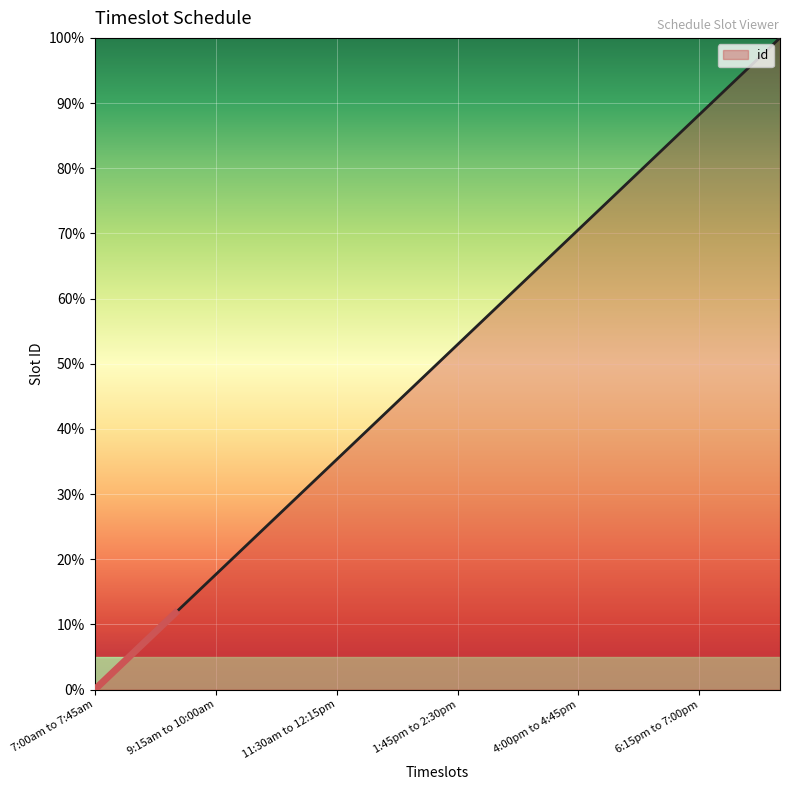

At which label is the value closest to 50?

1:00pm to 1:45pm